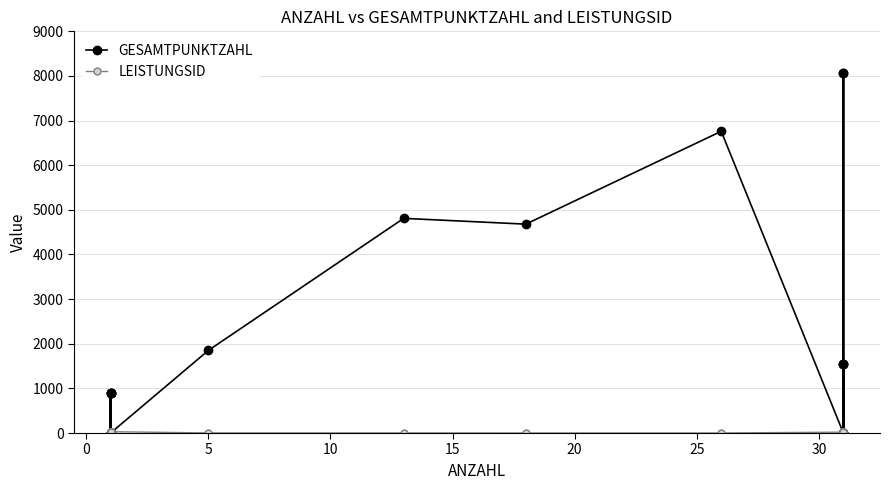

Is the value of LEISTUNGSID at 20 greater than the value of GESAMTPUNKTZAHL at 14?

No